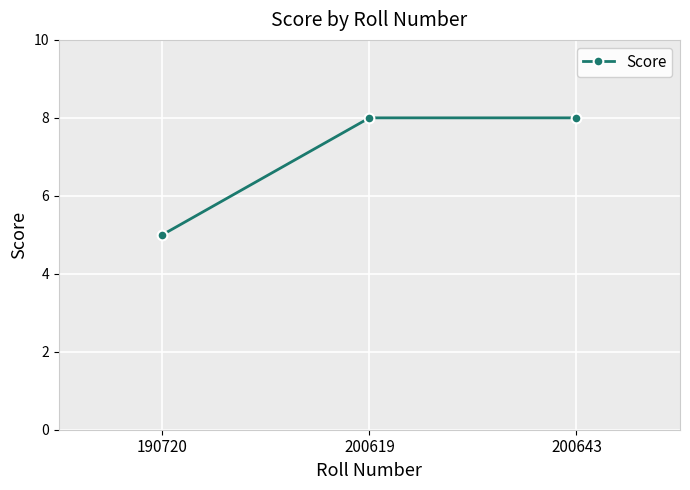

How many values are between 5 and 8?

3